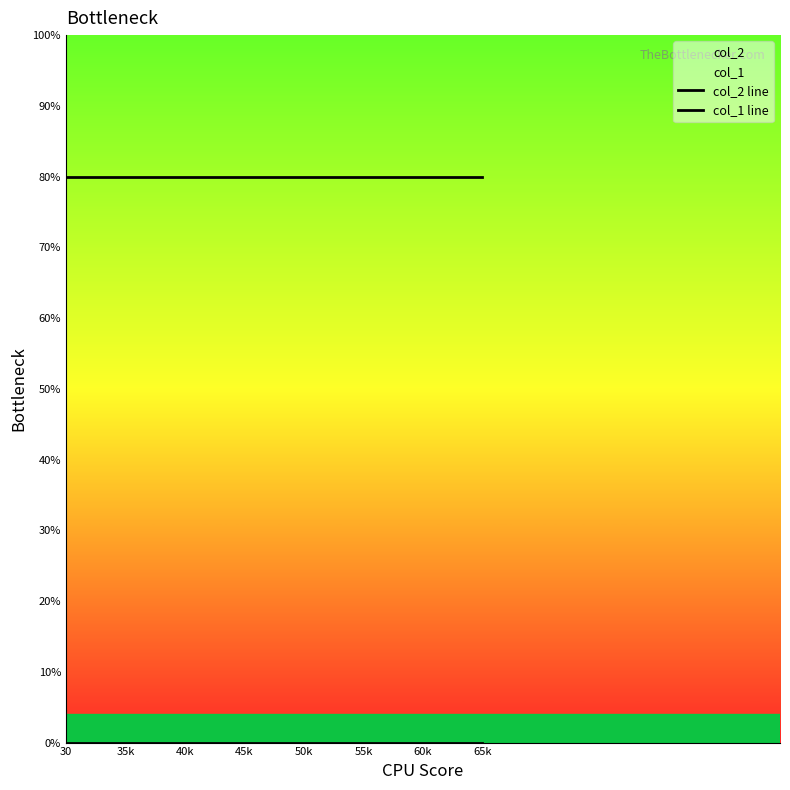

What position from the left is 55k?

6